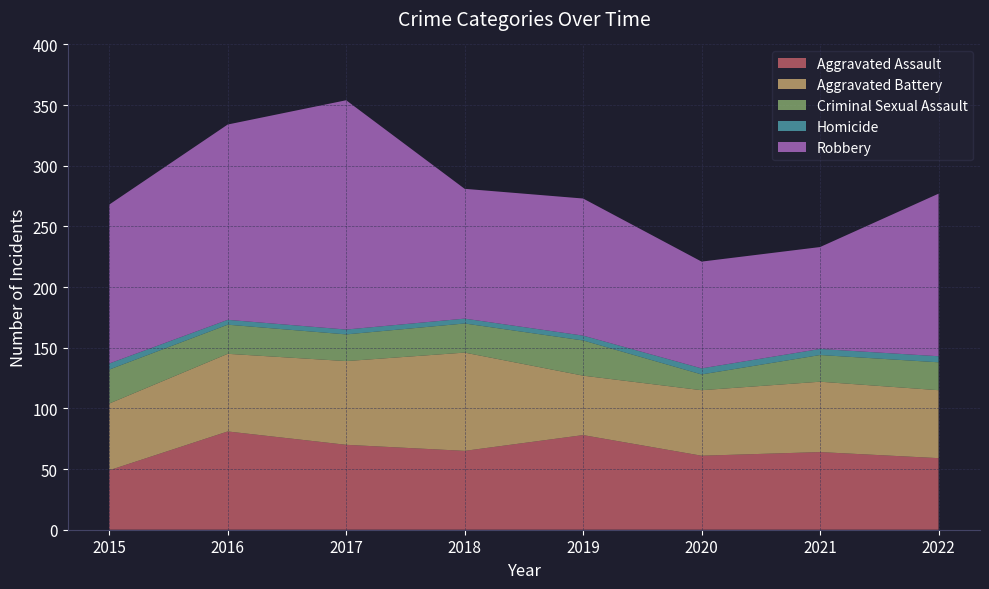

Reading left to right, list all the values displayed in this chart.

Aggravated Assault: 2015=49	2016=81	2017=70	2018=65	2019=78	2020=61	2021=64	2022=59
Aggravated Battery: 2015=55	2016=64	2017=69	2018=81	2019=49	2020=54	2021=58	2022=56
Criminal Sexual Assault: 2015=28	2016=24	2017=22	2018=24	2019=29	2020=13	2021=22	2022=23
Homicide: 2015=5	2016=4	2017=4	2018=4	2019=4	2020=5	2021=5	2022=5
Robbery: 2015=131	2016=161	2017=189	2018=107	2019=113	2020=88	2021=84	2022=134